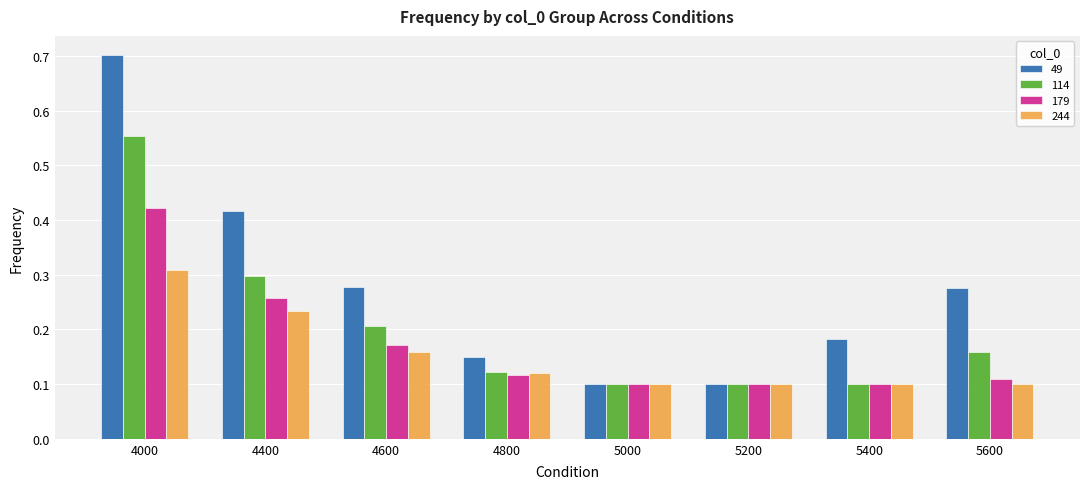

What is the sum of all 179 values?

1.4